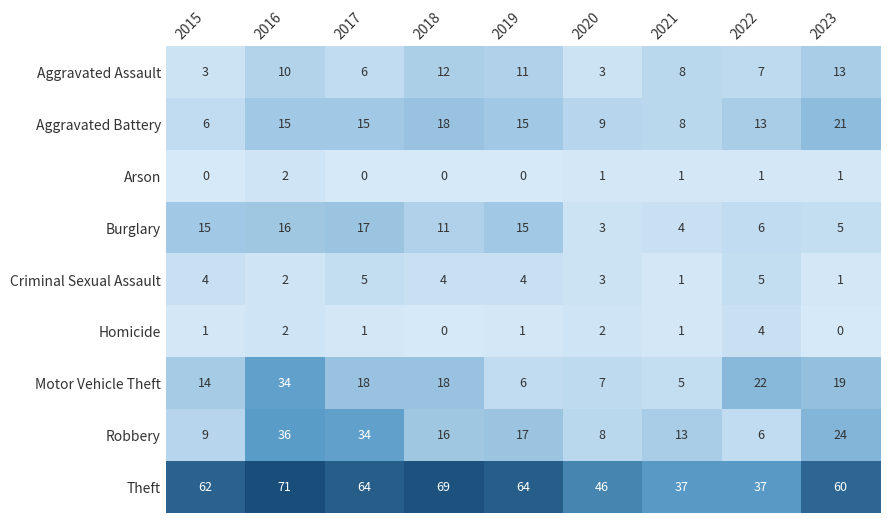

True or false: Criminal Sexual Assault has a value of 3 at 2020.

True